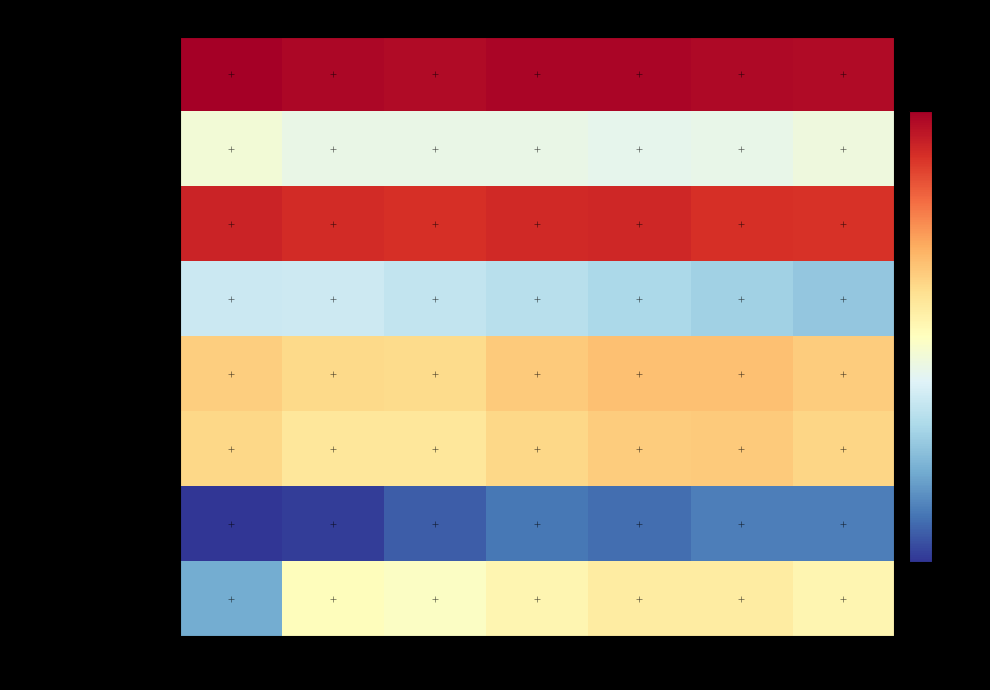

Which series has the largest total across all categories?

Total Revenue